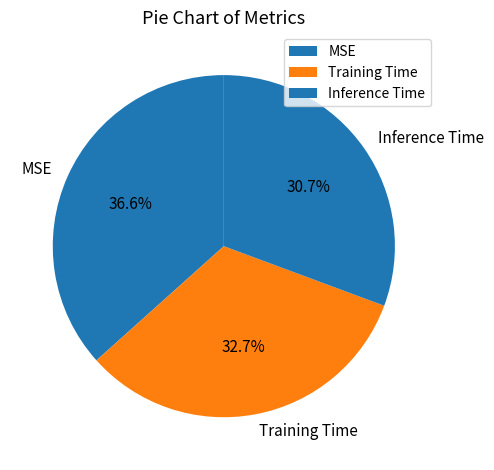

To the nearest percent, what percentage of the pie is MSE?

37%